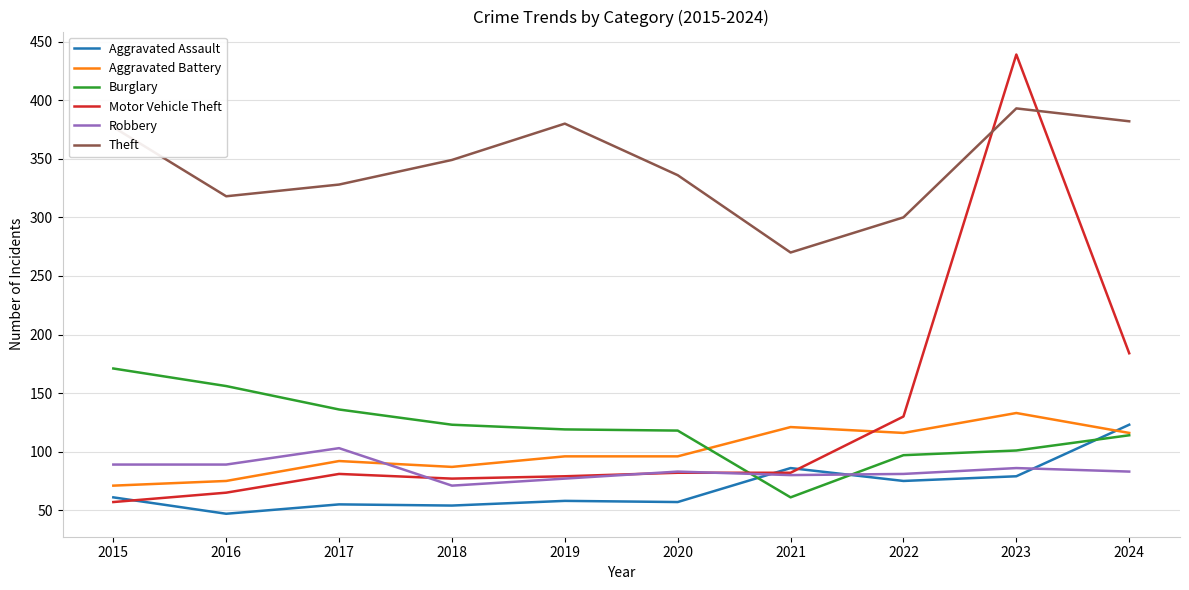

Which category has the lowest value in the Robbery series?

2018